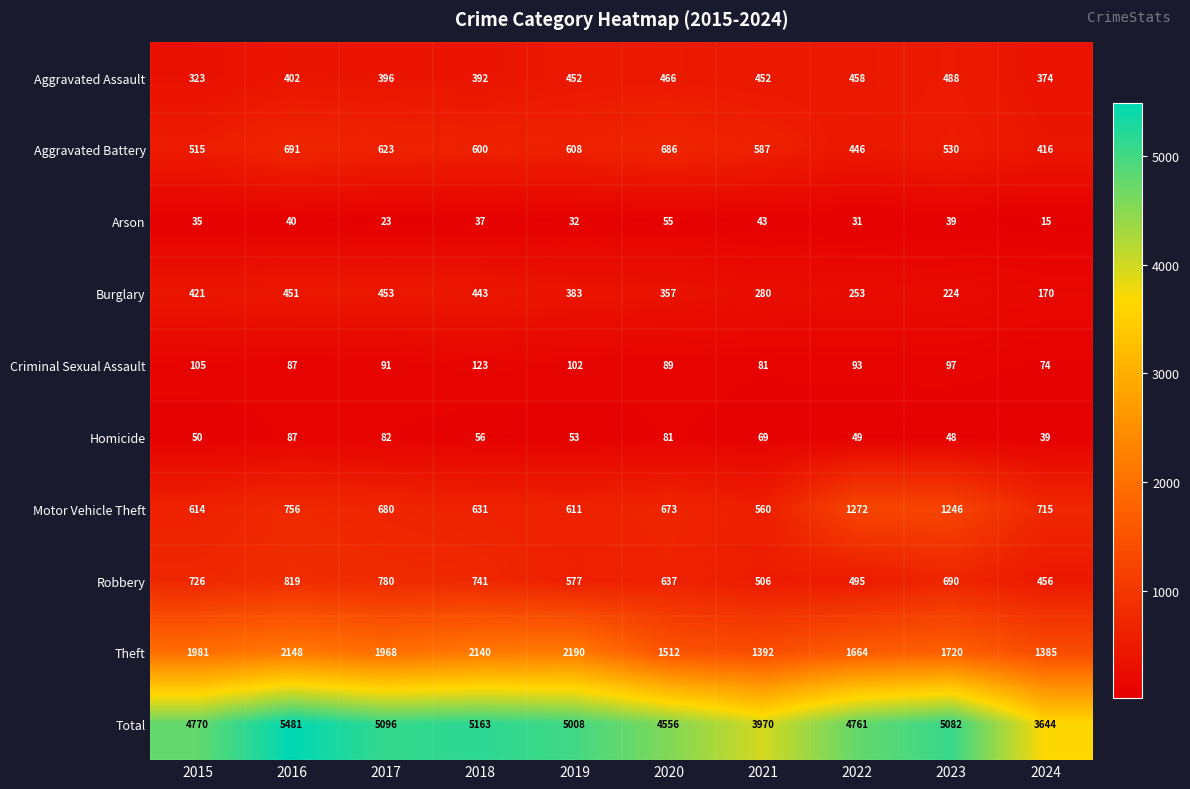

Rank the series by their maximum value, from highest to lowest.

Total, Theft, Motor Vehicle Theft, Robbery, Aggravated Battery, Aggravated Assault, Burglary, Criminal Sexual Assault, Homicide, Arson